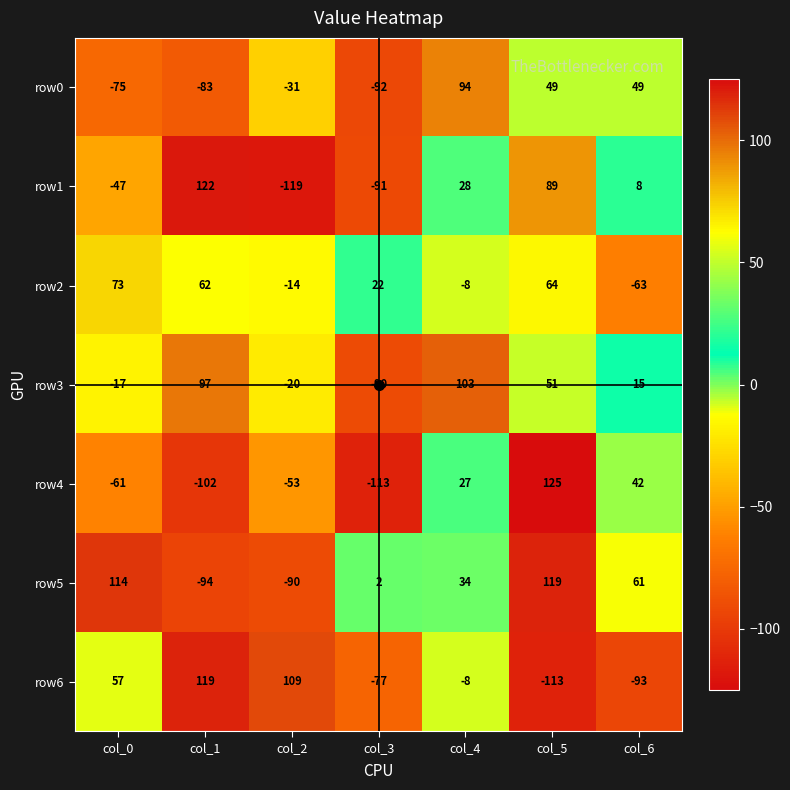

At how many categories does at least one series exceed 71?

5